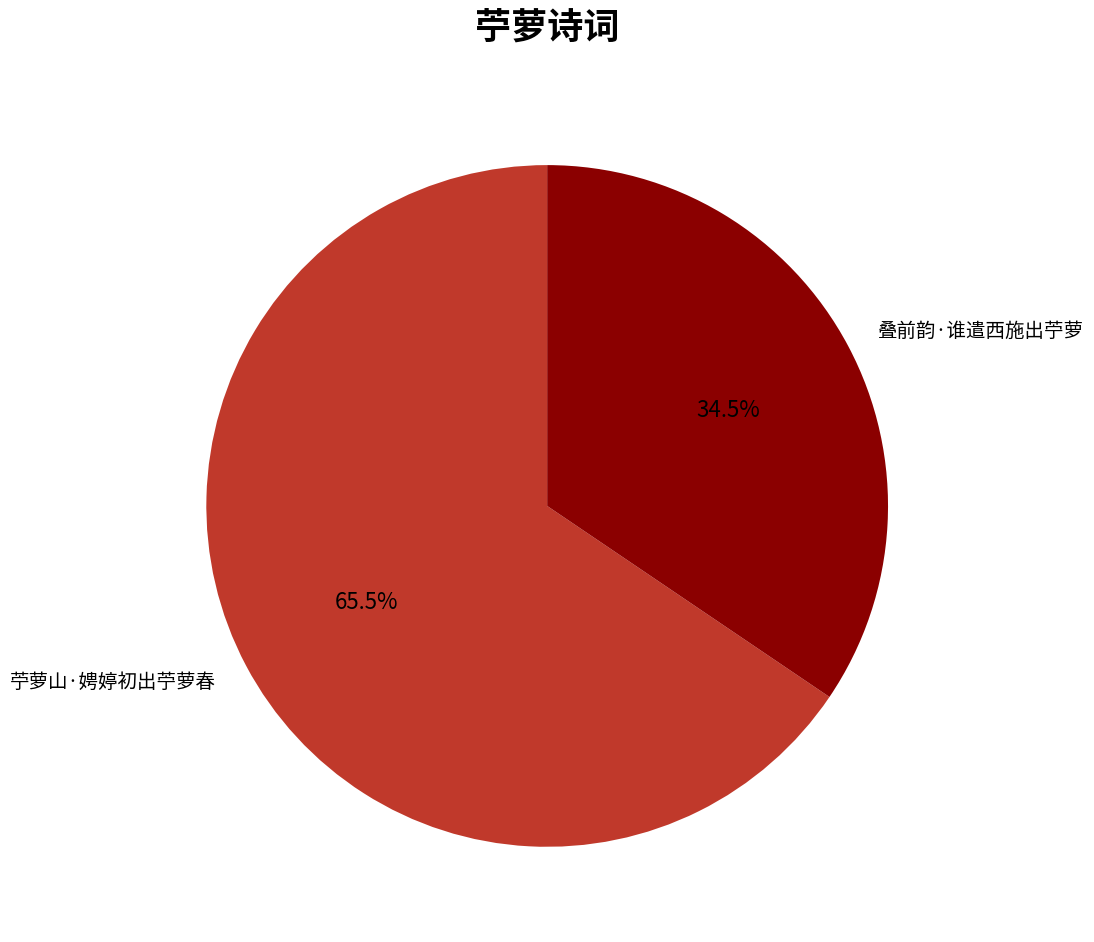

What is the majority slice?

苧萝山·娉婷初出苧萝春